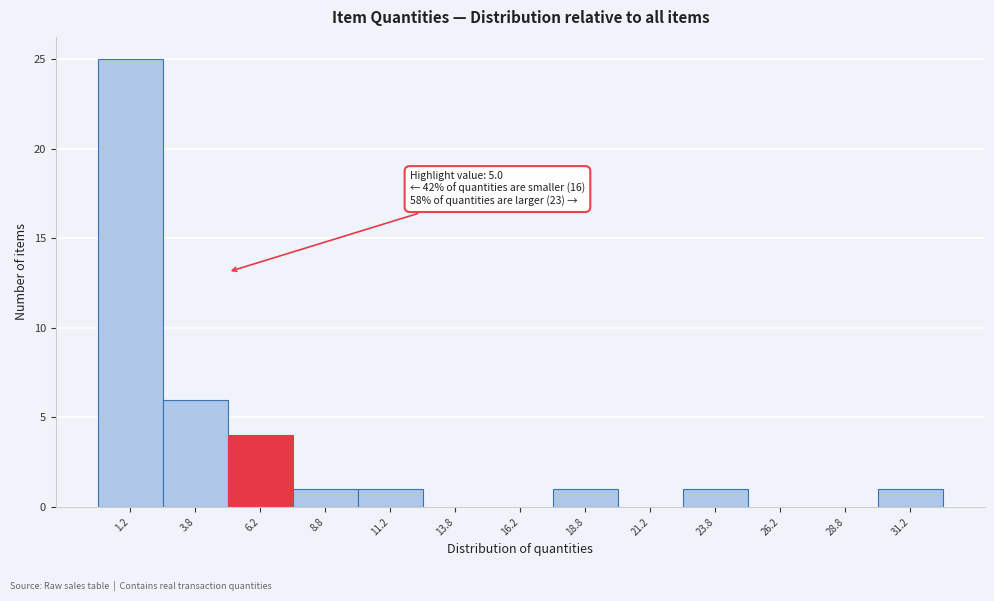

Over which range of the x-axis is the bar tallest?

0.0 to 2.5